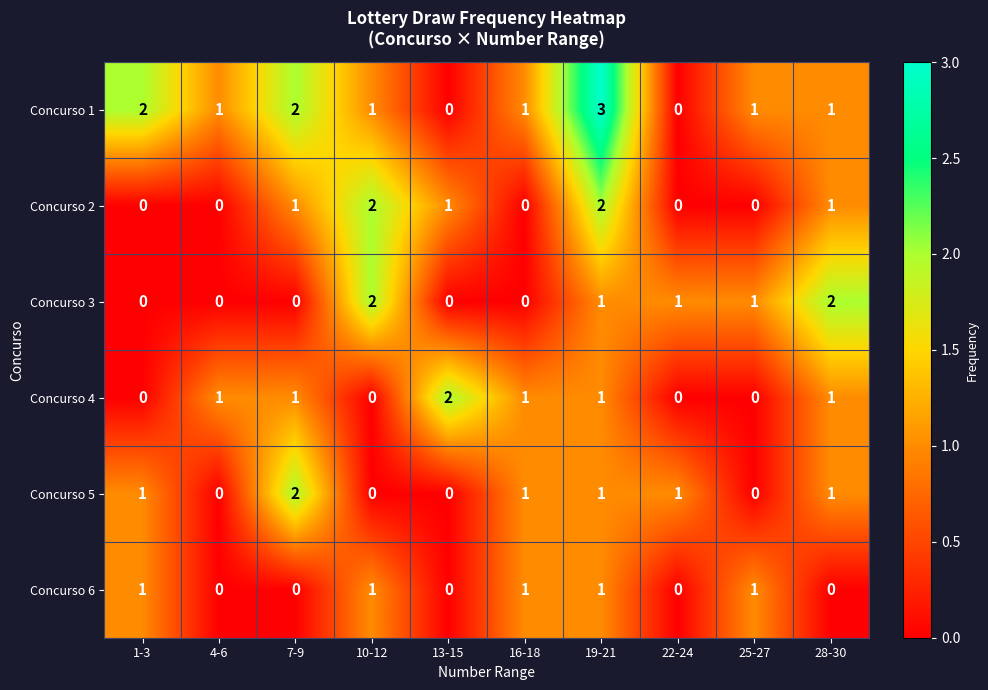

How many data points in Concurso 1 are less than 1?

2